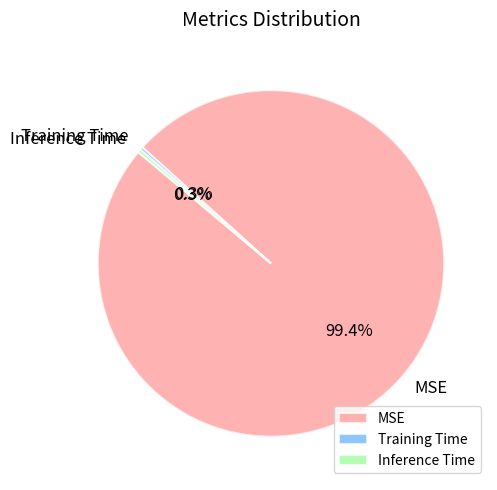

Is there any slice that represents more than half of the pie?

Yes